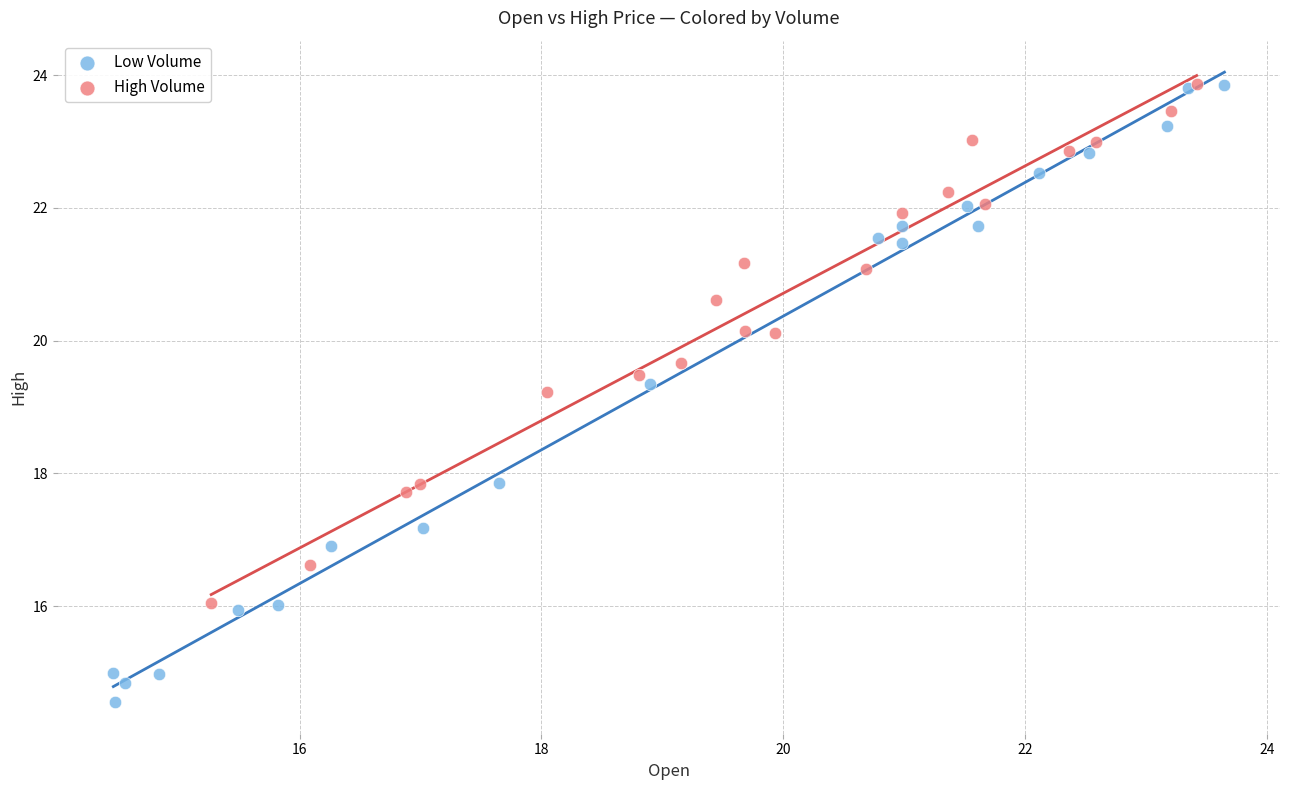

Which series reaches the minimum Y coordinate?

Low Volume